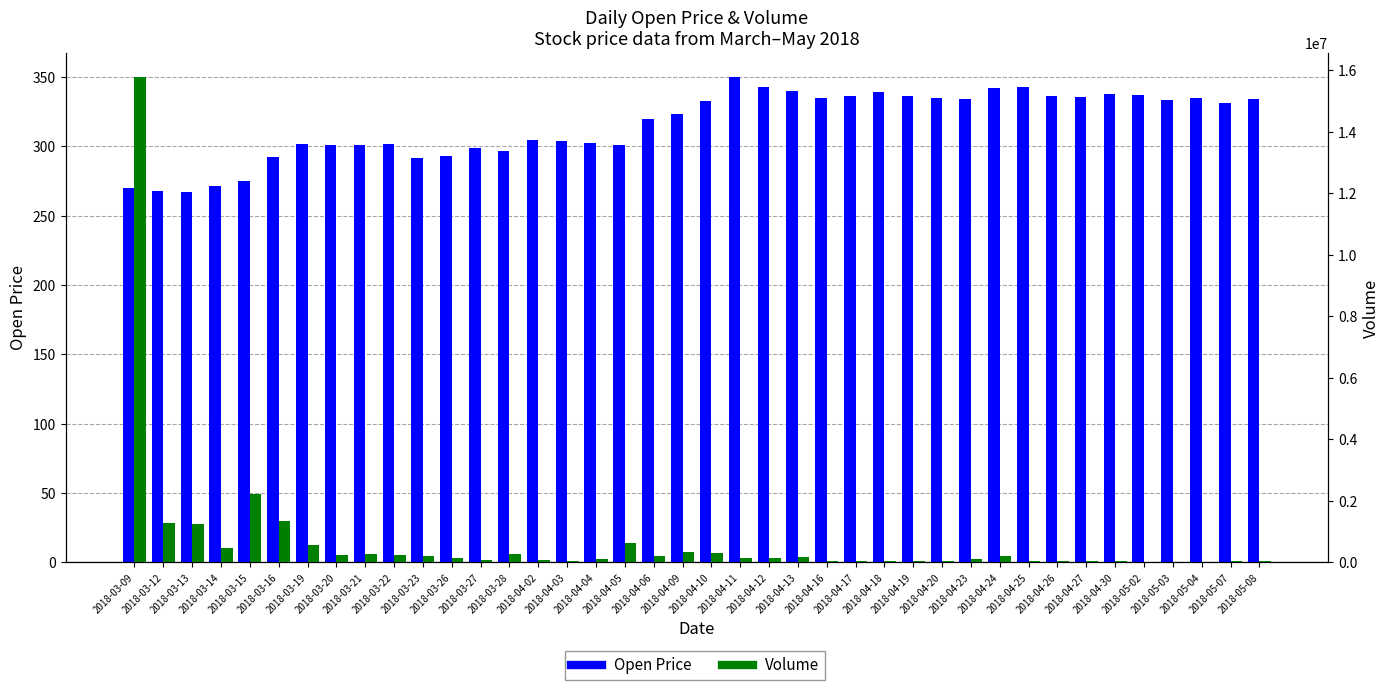

What is the minimum value for Open Price?

267.1